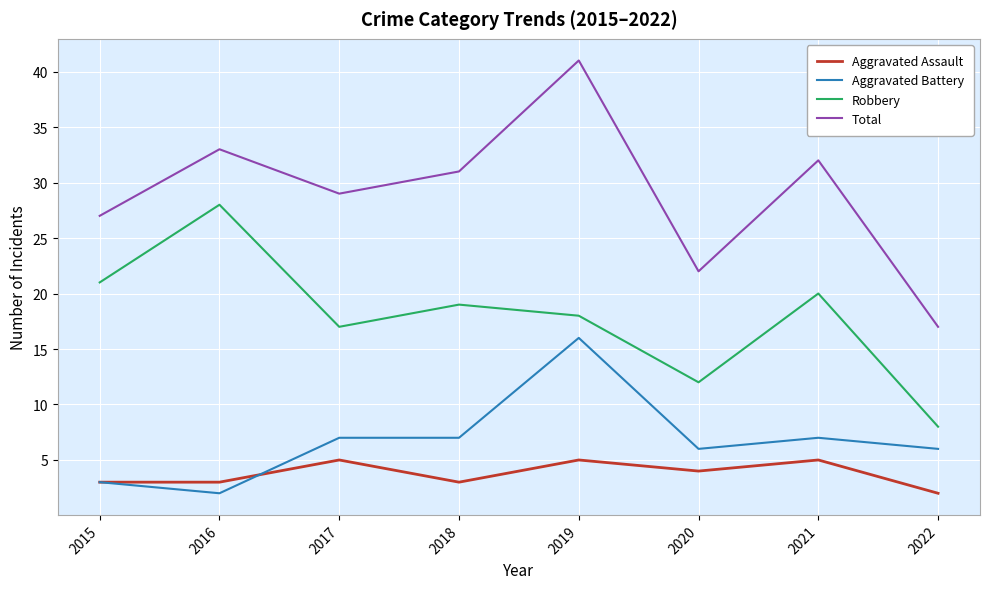

True or false: Robbery and Aggravated Assault intersect in this chart.

False